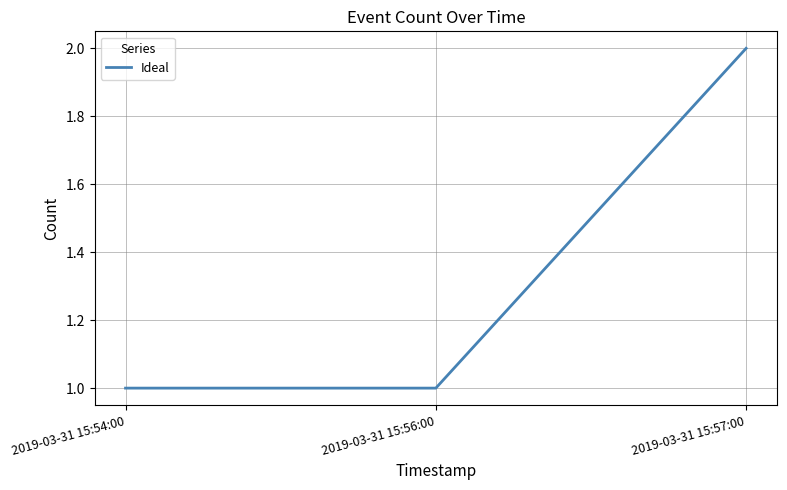

How many lines are shown in the chart?

1